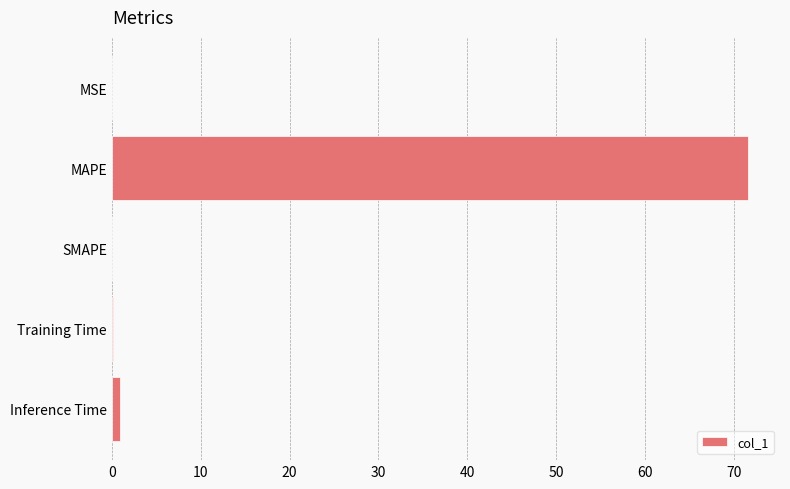

Does the chart contain stacked bars?

No